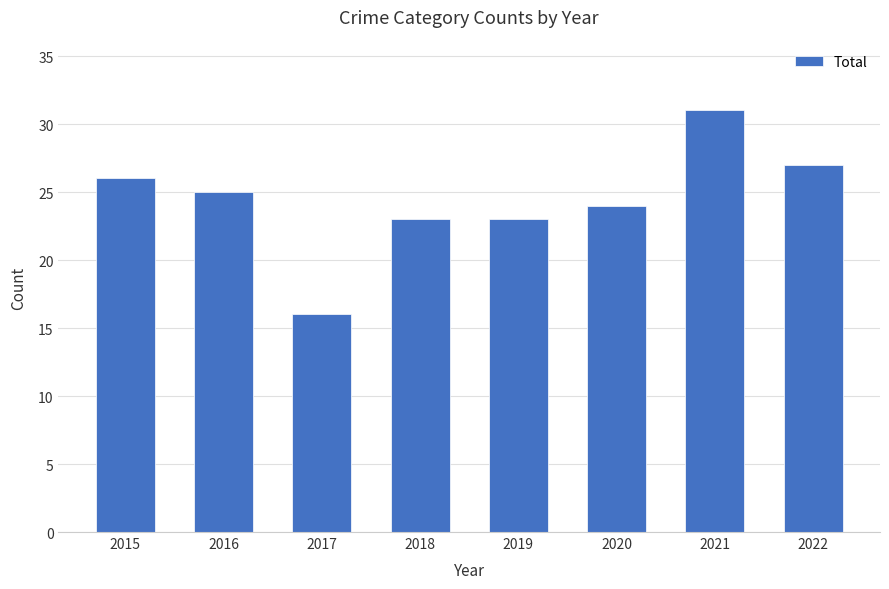

What is the sum of the values at 2022 and 2018?

50